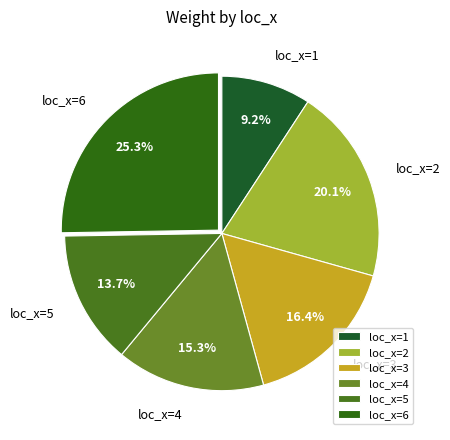

Does loc_x=1 account for over 50% of the chart?

No